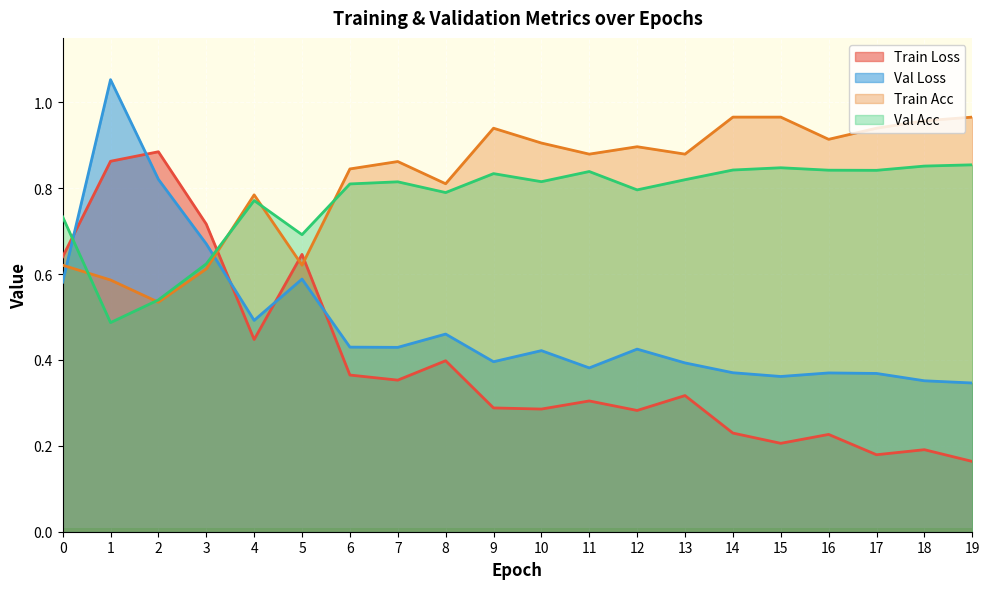

The train_loss series shows 0.2 at 15. True or false?

True